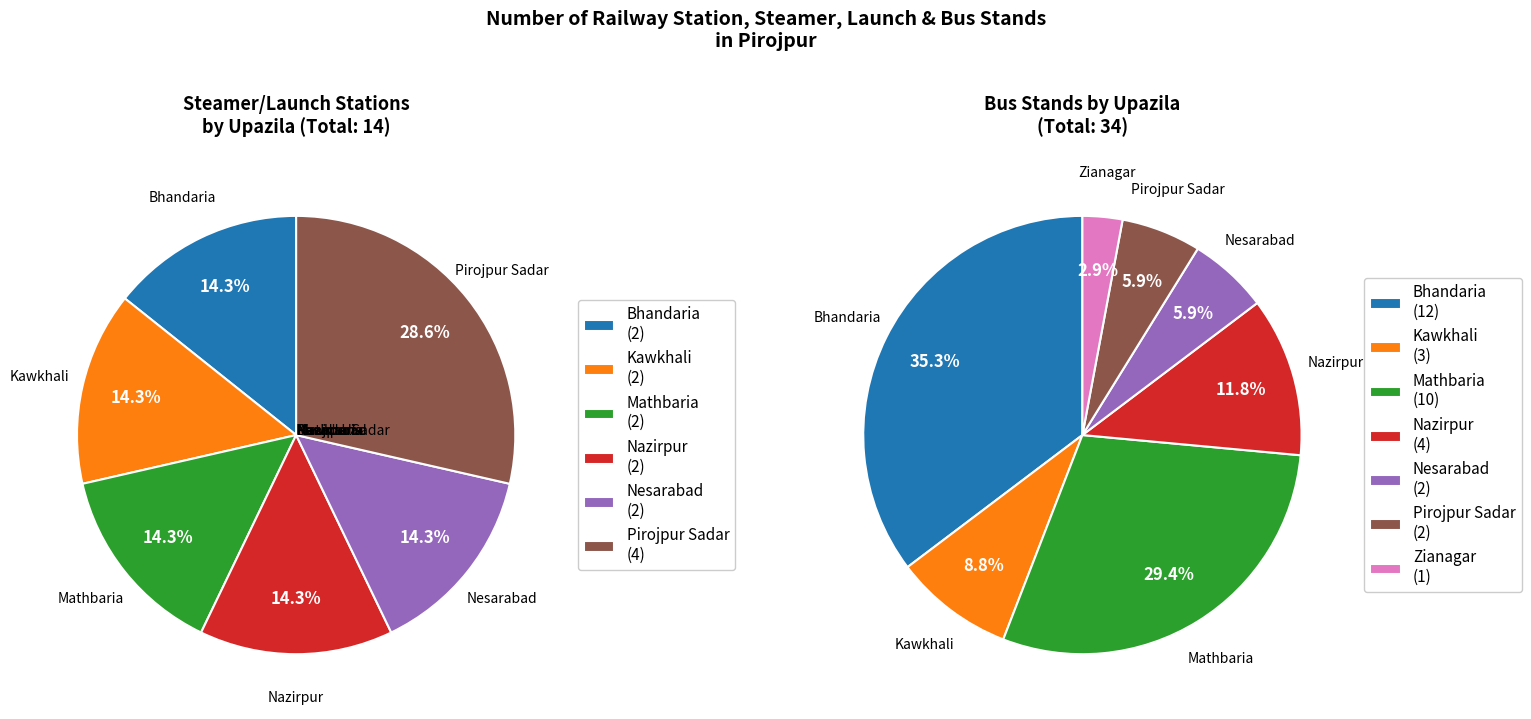

Which category has the smallest portion of the pie?

Zianagar